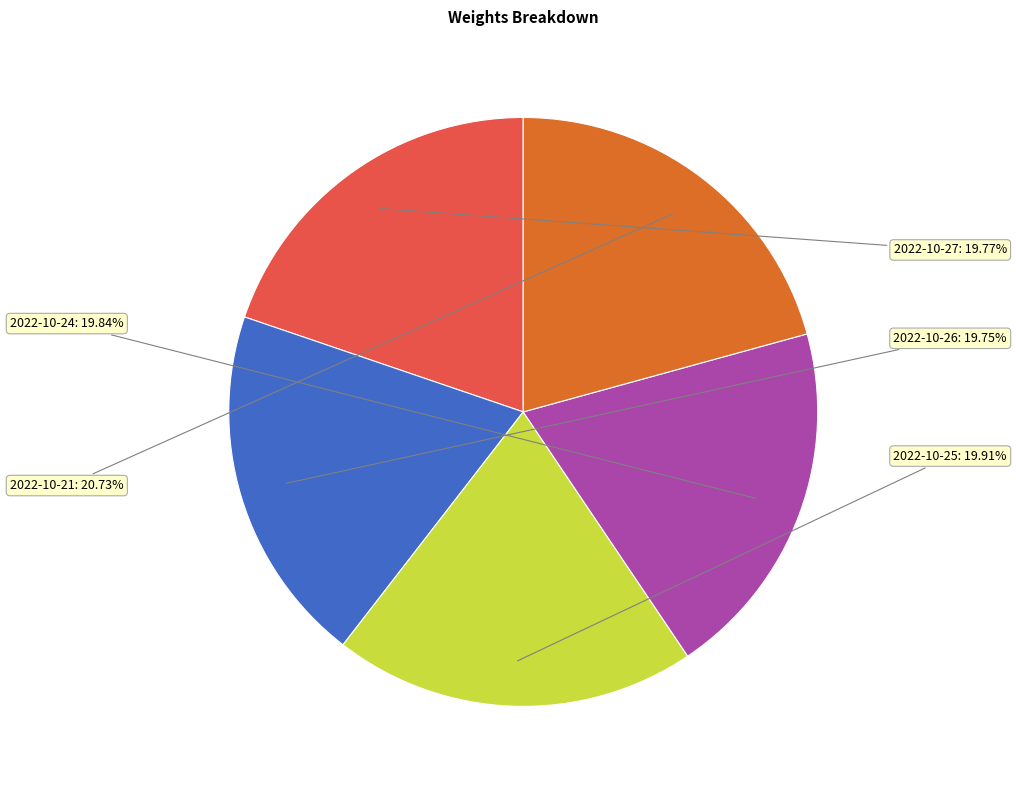

Does 2022-10-21 account for over 50% of the chart?

No